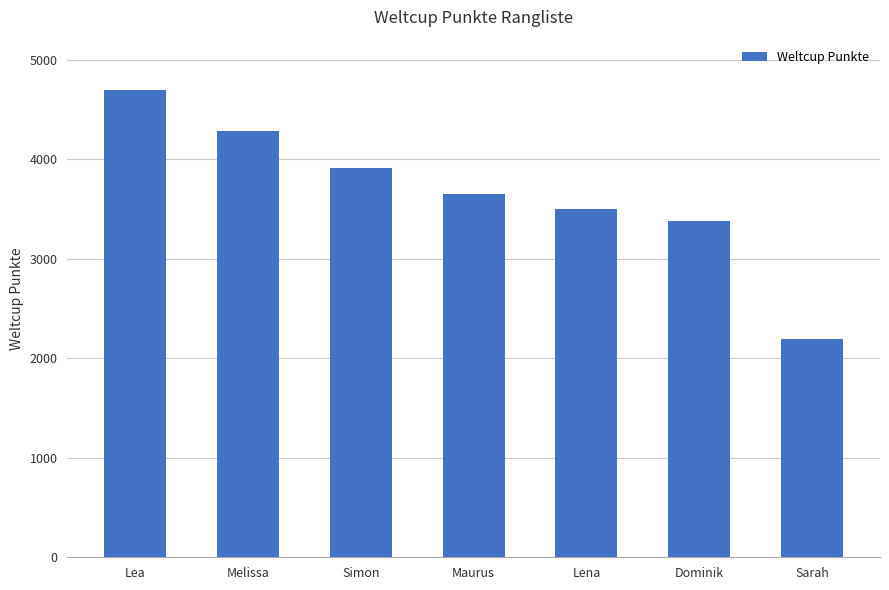

Count the number of data series in this chart.

1